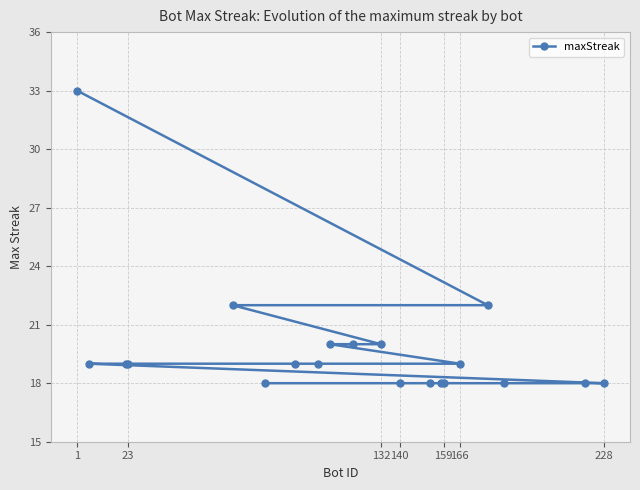

The value at 132 is 20. True or false?

True